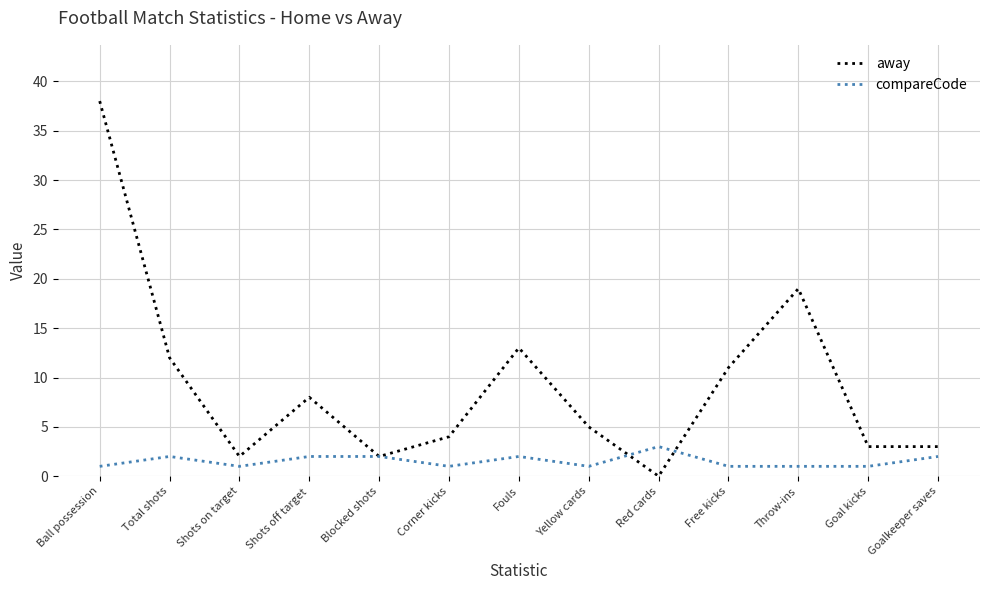

Rank the series at Free kicks from highest to lowest value.

away, compareCode